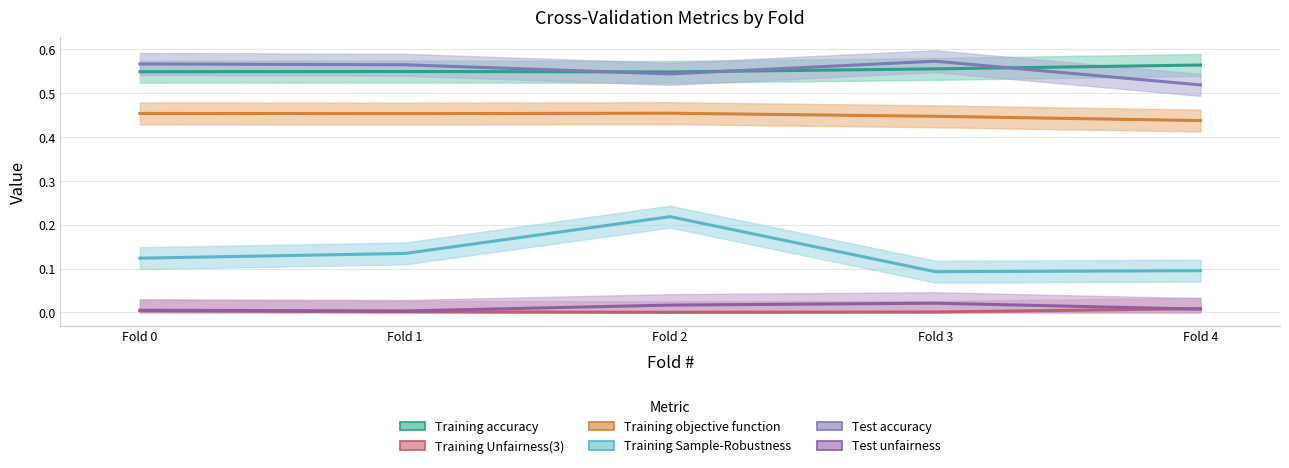

Reading left to right, transcribe all the data shown in this chart.

Training accuracy: 0.5	0.5	0.5	0.6	0.6
Training Unfairness(3): 0.0	0.0	0.0	0.0	0.0
Training objective function: 0.5	0.5	0.5	0.4	0.4
Training Sample-Robustness: 0.1	0.1	0.2	0.1	0.1
Test accuracy: 0.6	0.6	0.5	0.6	0.5
Test unfairness: 0.0	0.0	0.0	0.0	0.0